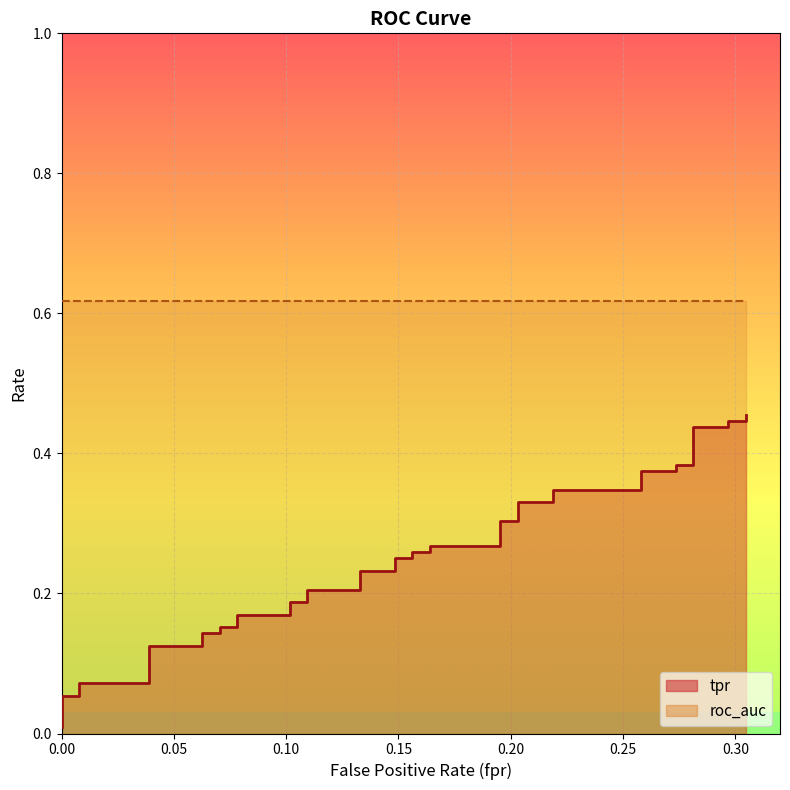

What is the label of the 35th point from the right?

0.25